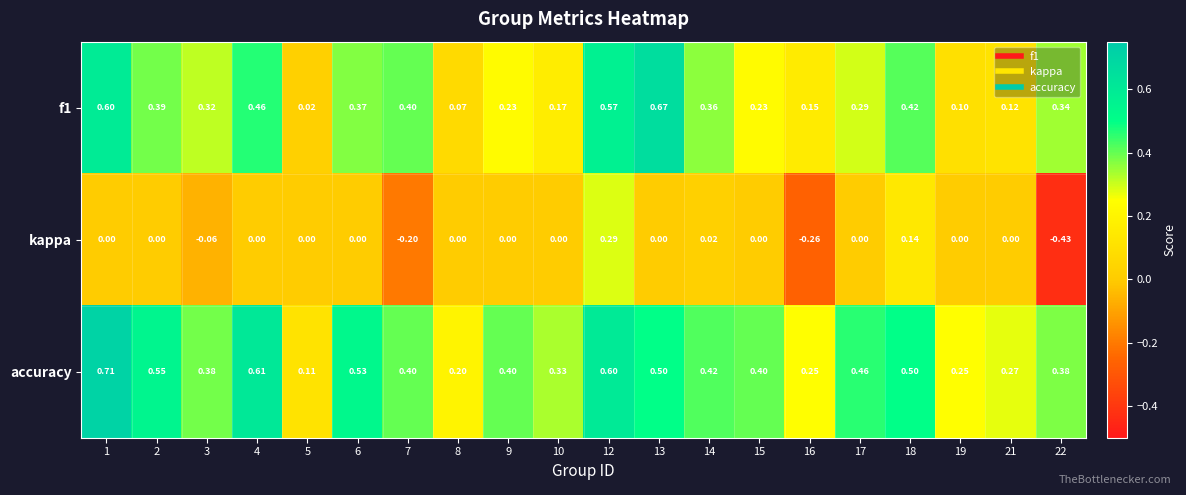

At which category is the sum across all series the highest?

12